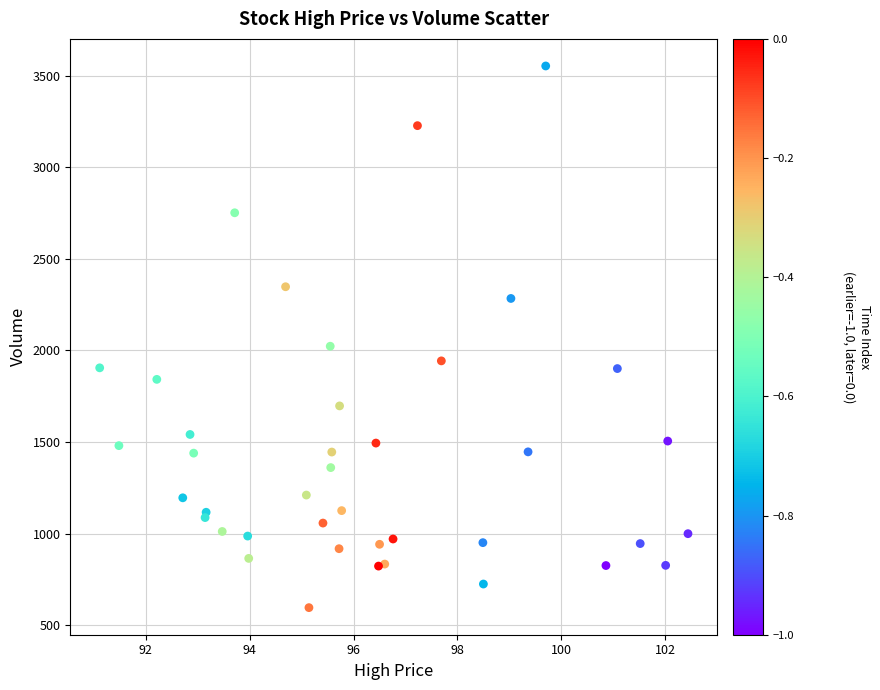

What Y value in the scatter plot is closest to 2074?

2023